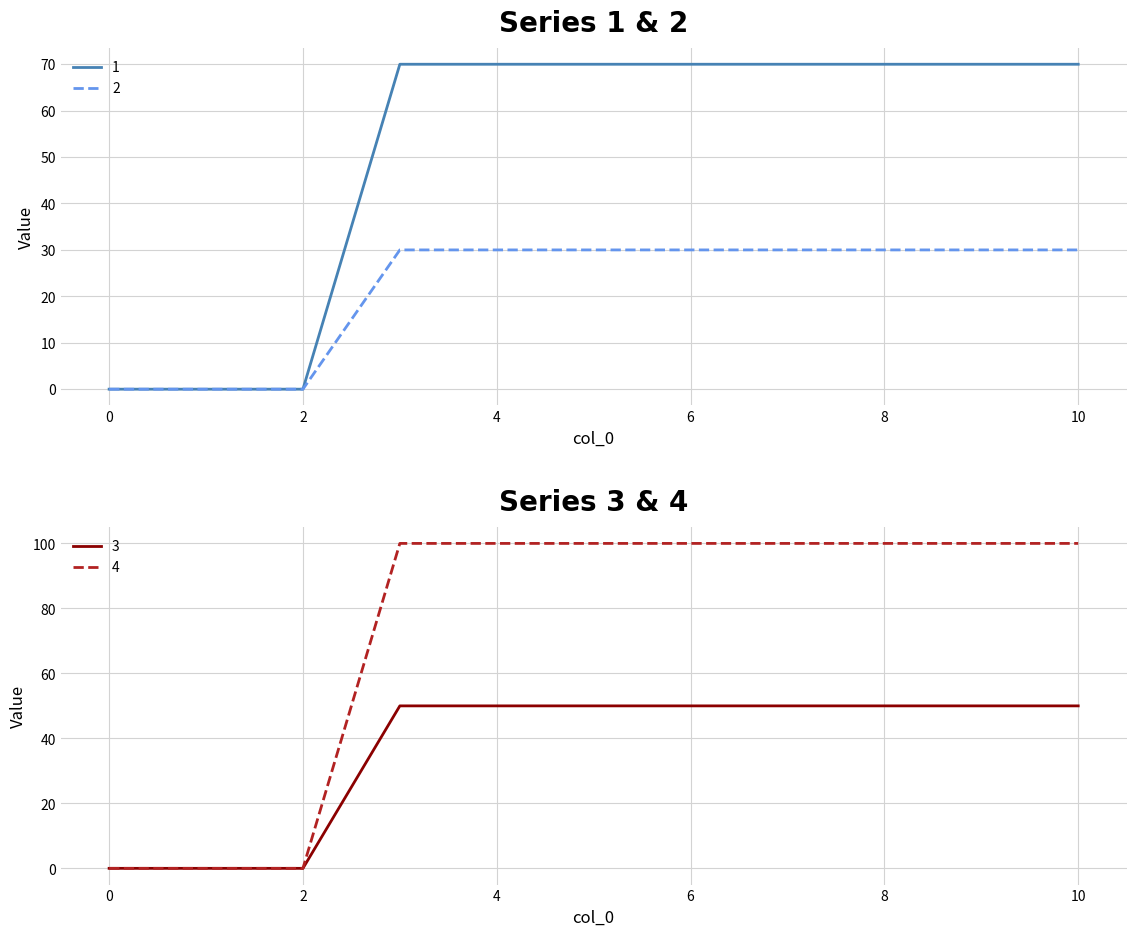

Is it true that 4 equals 100 at 7?

True